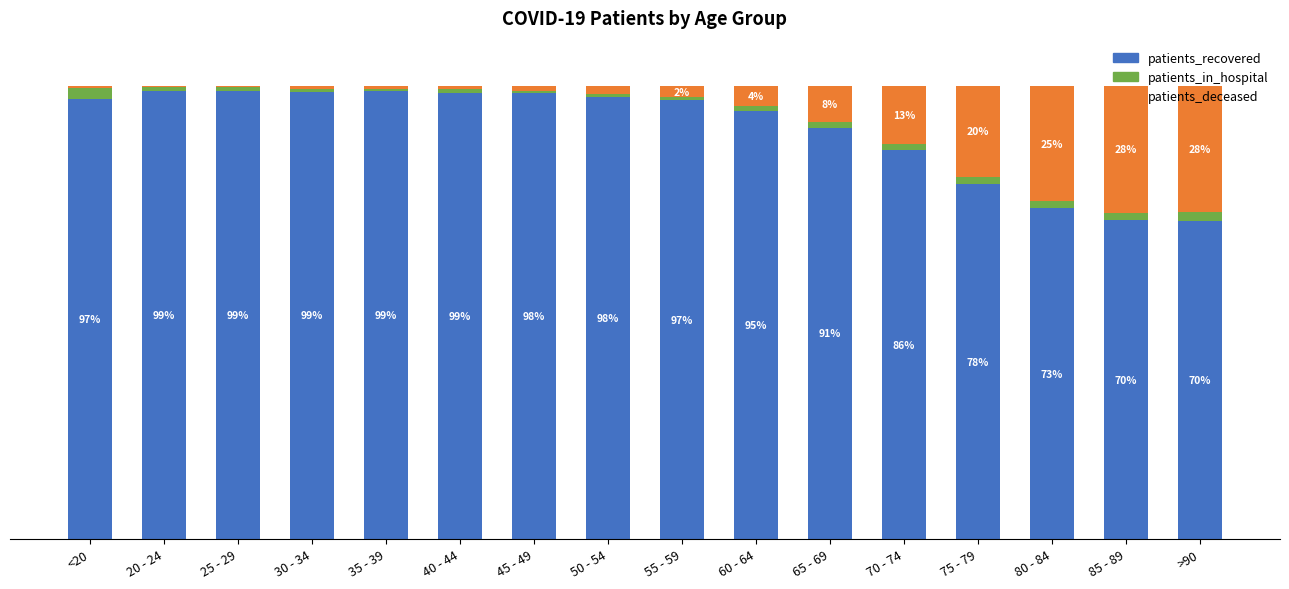

Where is patients_recovered nearest to the value 84?

70 - 74